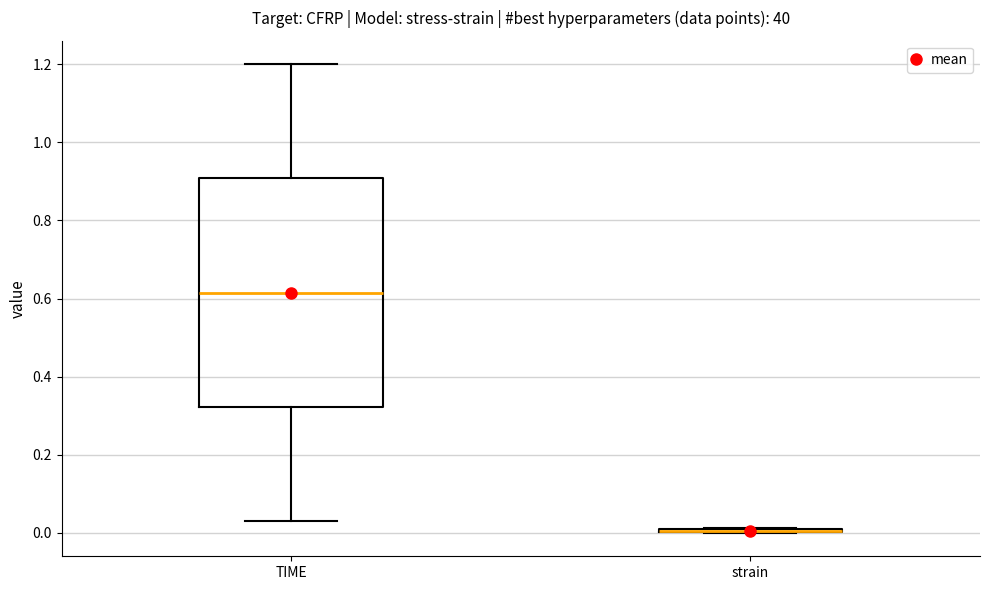

Where is the upper edge of the box for TIME on the y-axis? The values are not printed on the chart, so give them approximately, as read against the axis.

0.90